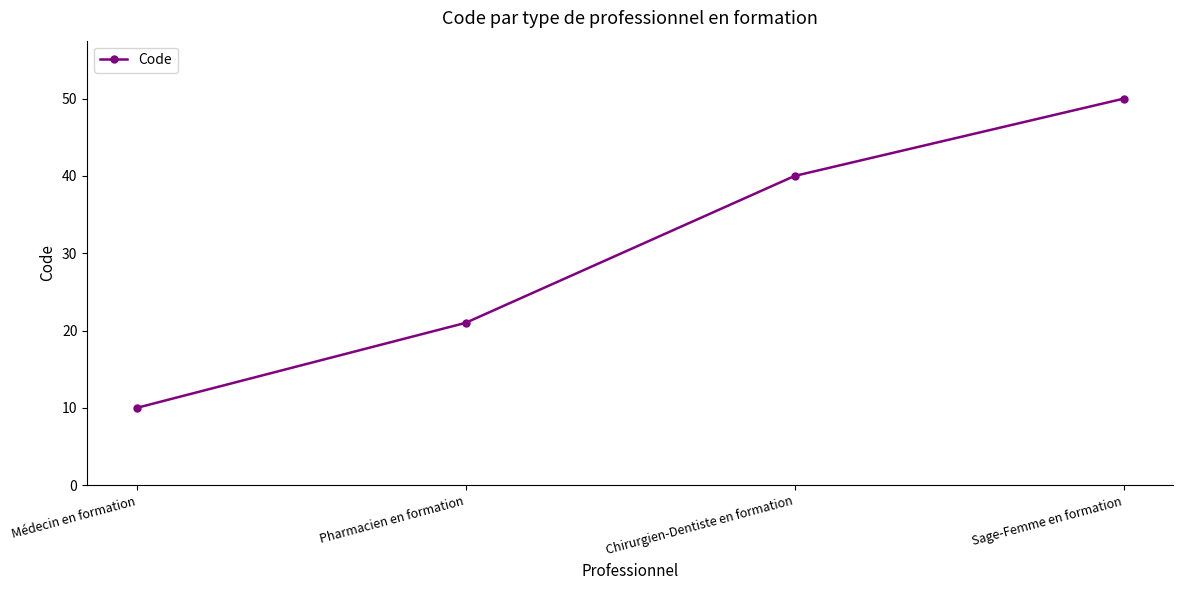

Count the number of categories in the chart.

4